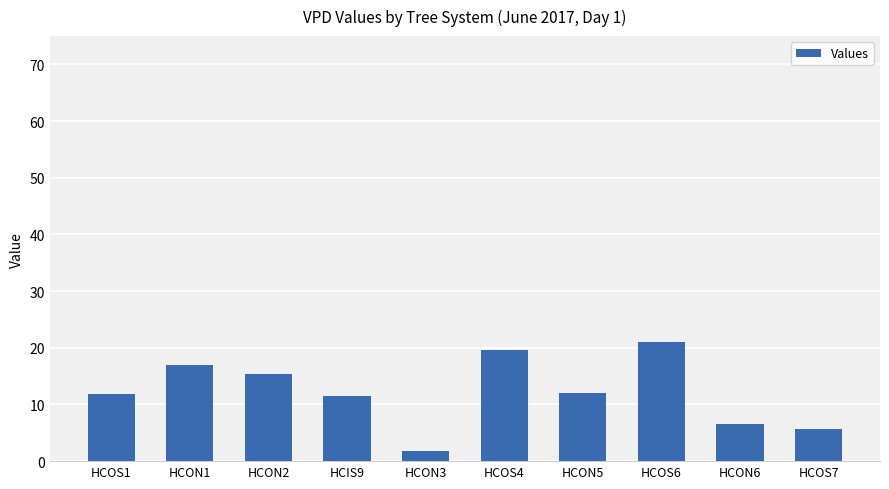

What is the sum of all values?

122.1